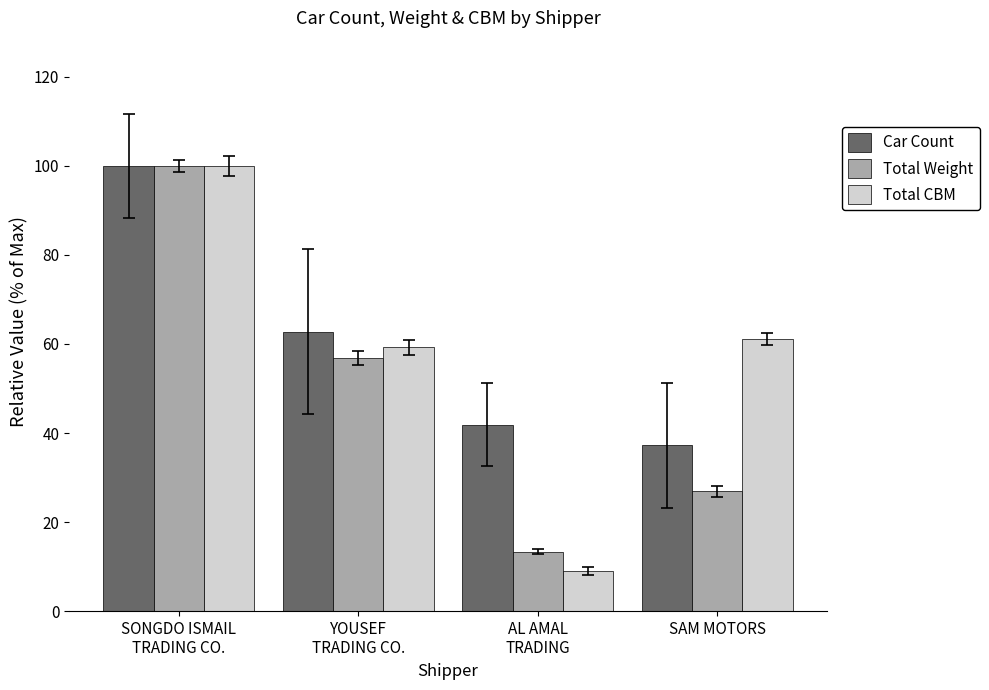

Does the chart contain stacked bars?

No